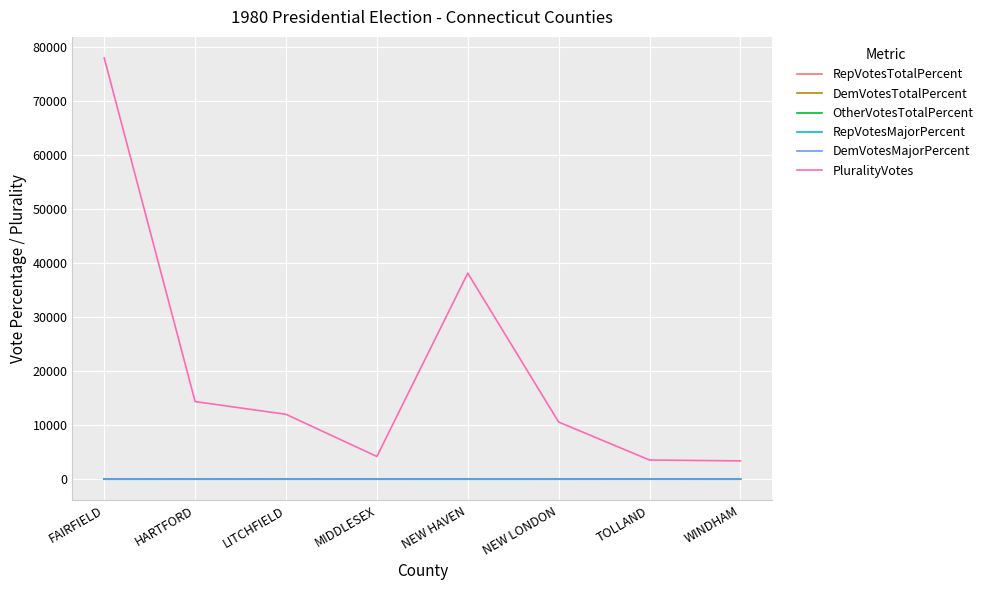

Read the OtherVotesTotalPercent value at LITCHFIELD.

14.3